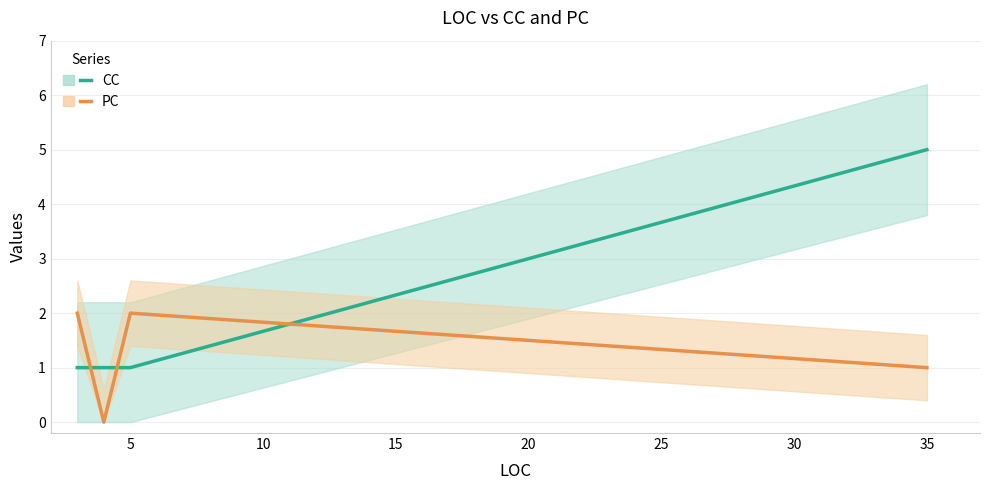

Reading left to right, list all the values displayed in this chart.

CC: 1	1	1	1	5
PC: 2	0	0	2	1